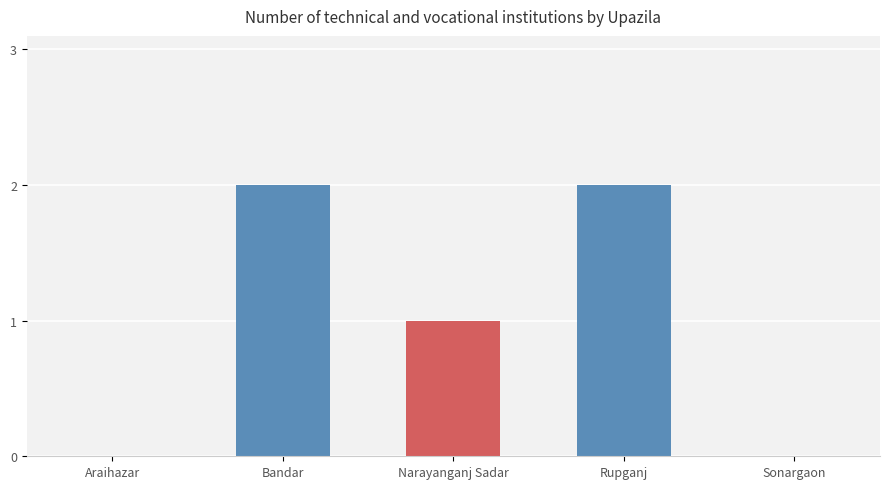

True or false: the data shows 1 at Narayanganj Sadar.

True